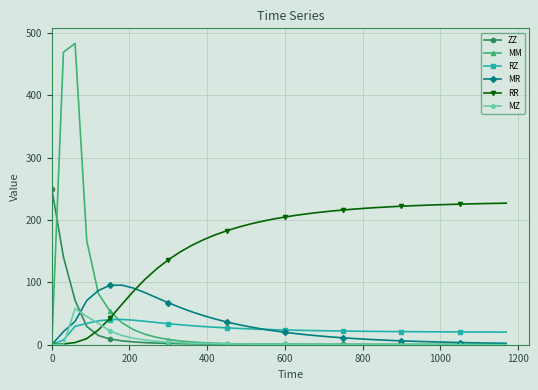

Rank the series by their maximum value, from lowest to highest.

RZ, MZ, MR, RR, ZZ, MM